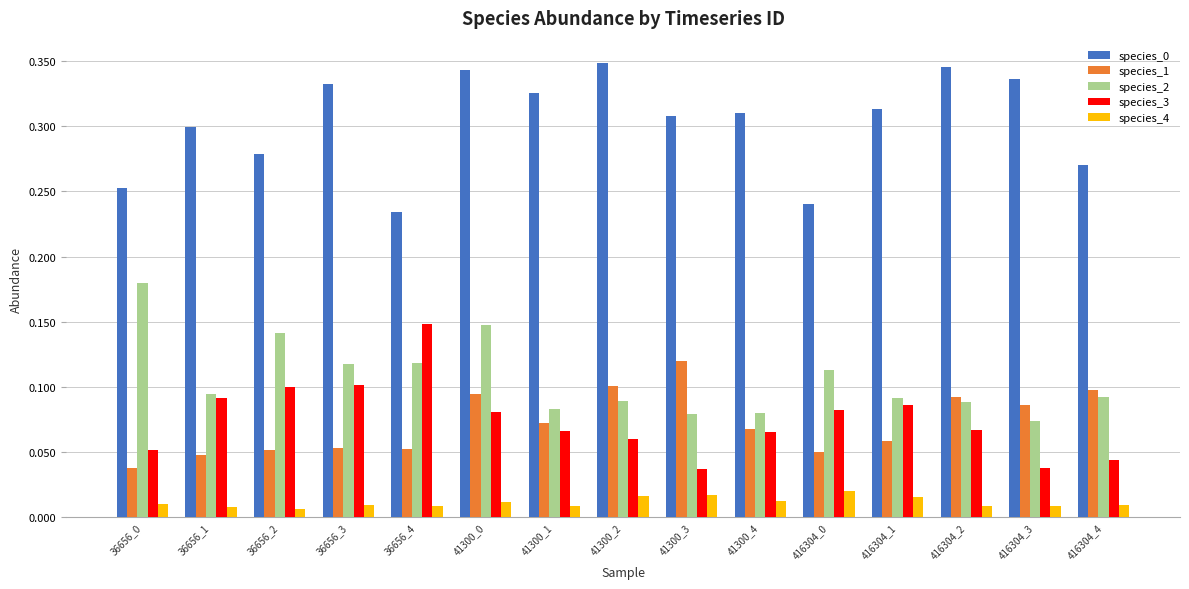

At which label does species_3 reach its peak?

36656_4